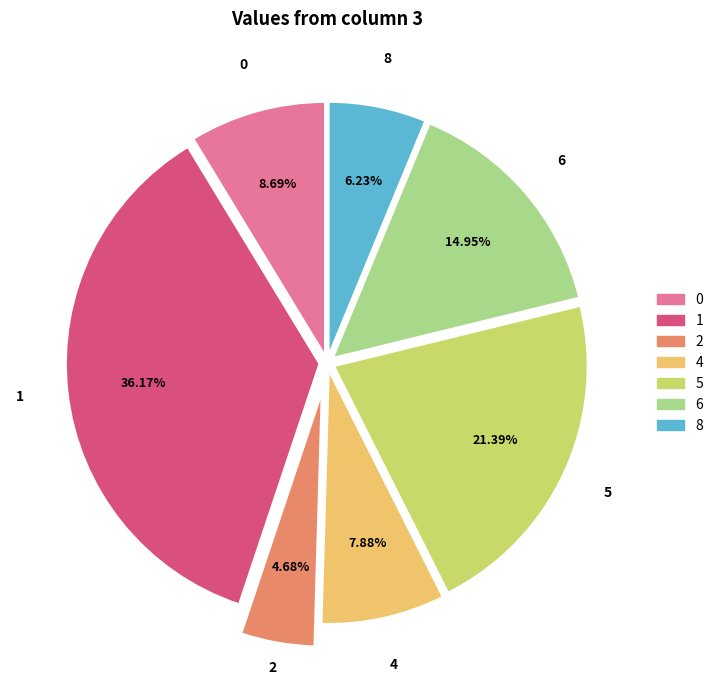

Is there a majority slice in this chart?

No